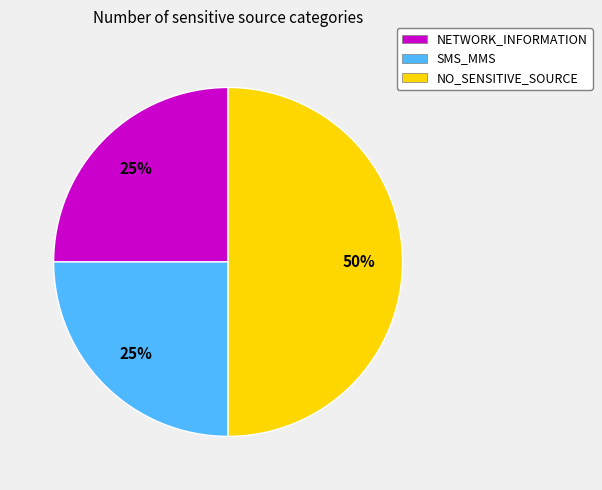

The NETWORK_INFORMATION slice represents 31% of the pie. True or false?

False